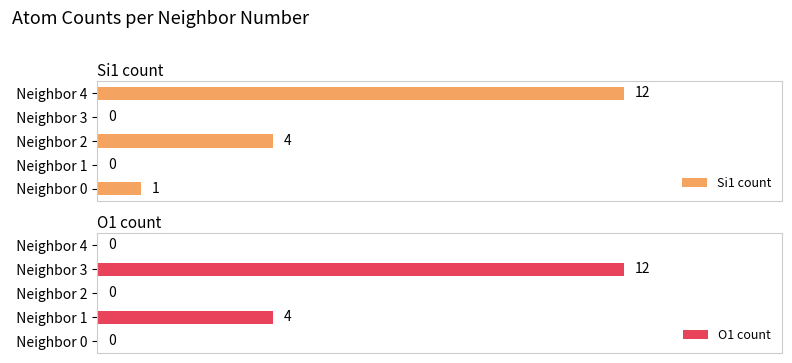

Which series has the widest spread of values?

Si1 count